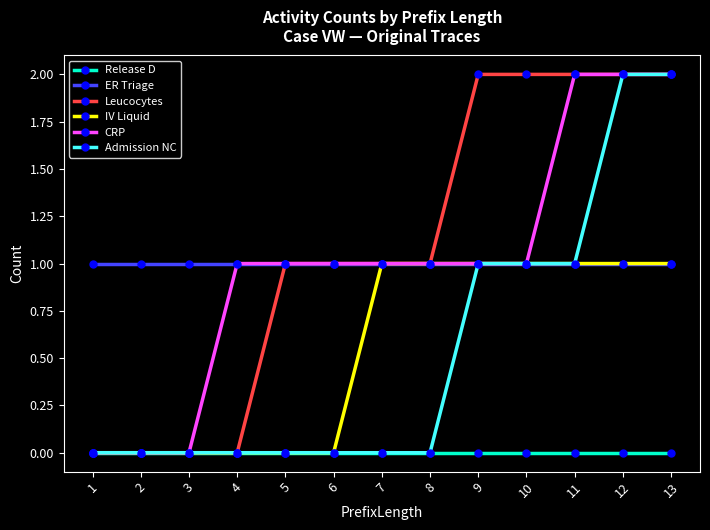

What is the value of the ER Triage point at the 7th from the left?

1